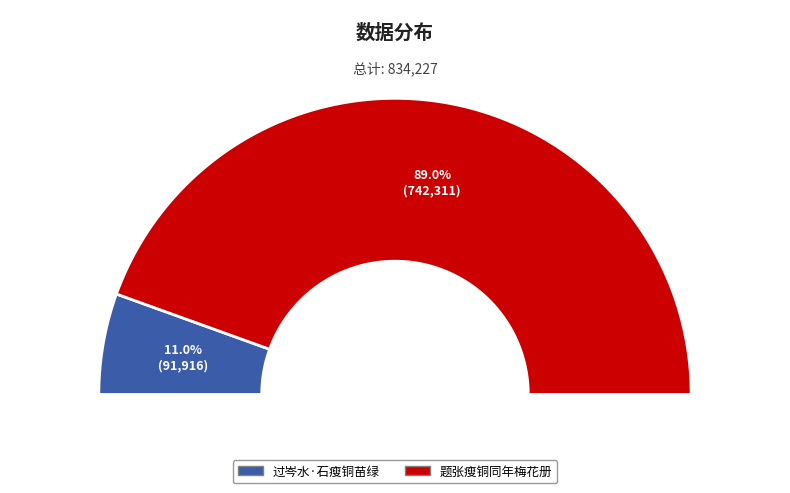

Which category has the biggest portion of the pie?

题张瘦铜同年梅花册